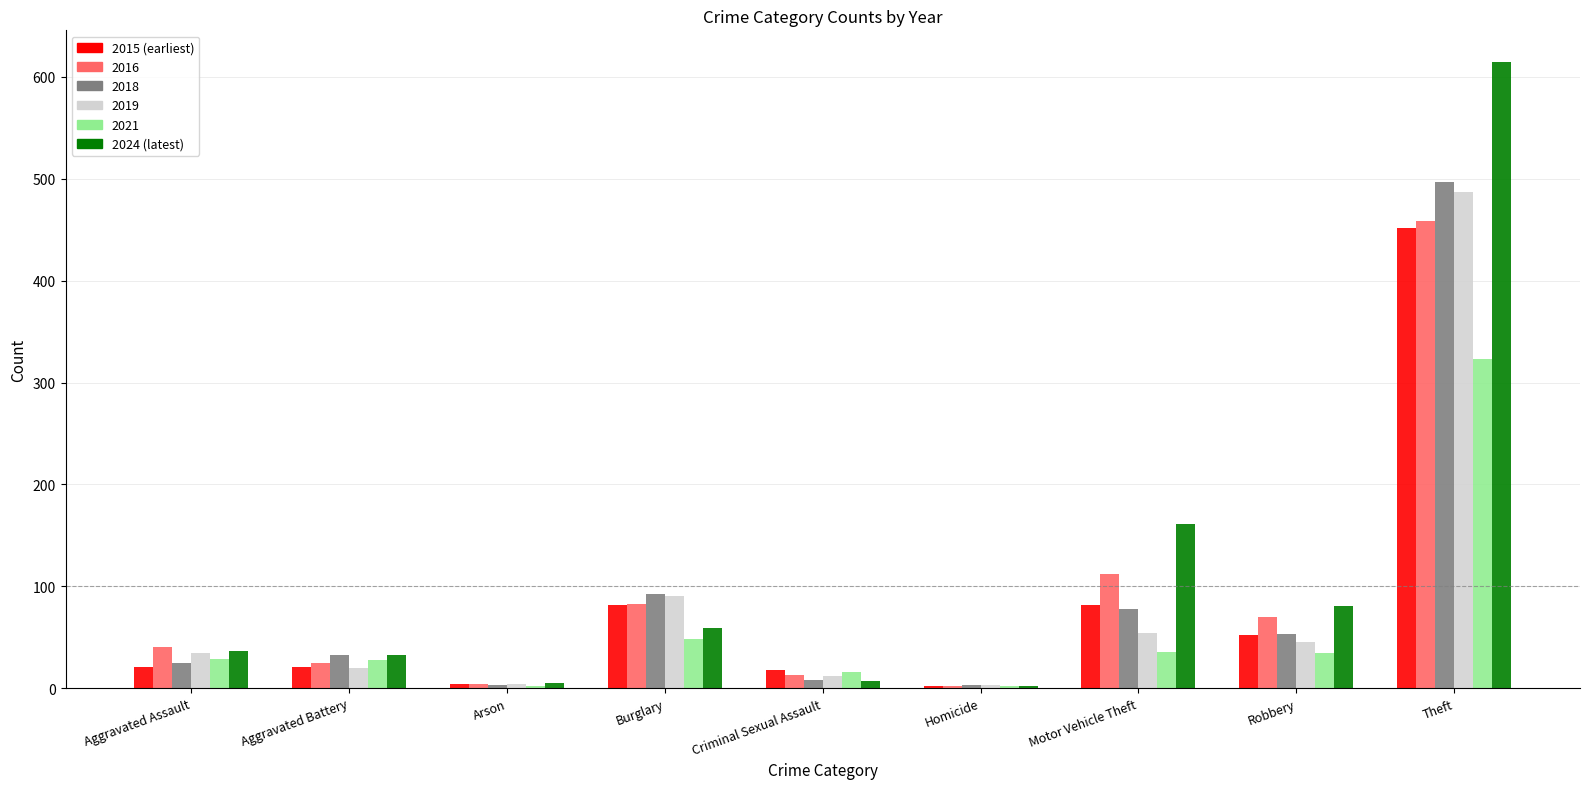

How many data points does each series have?

9